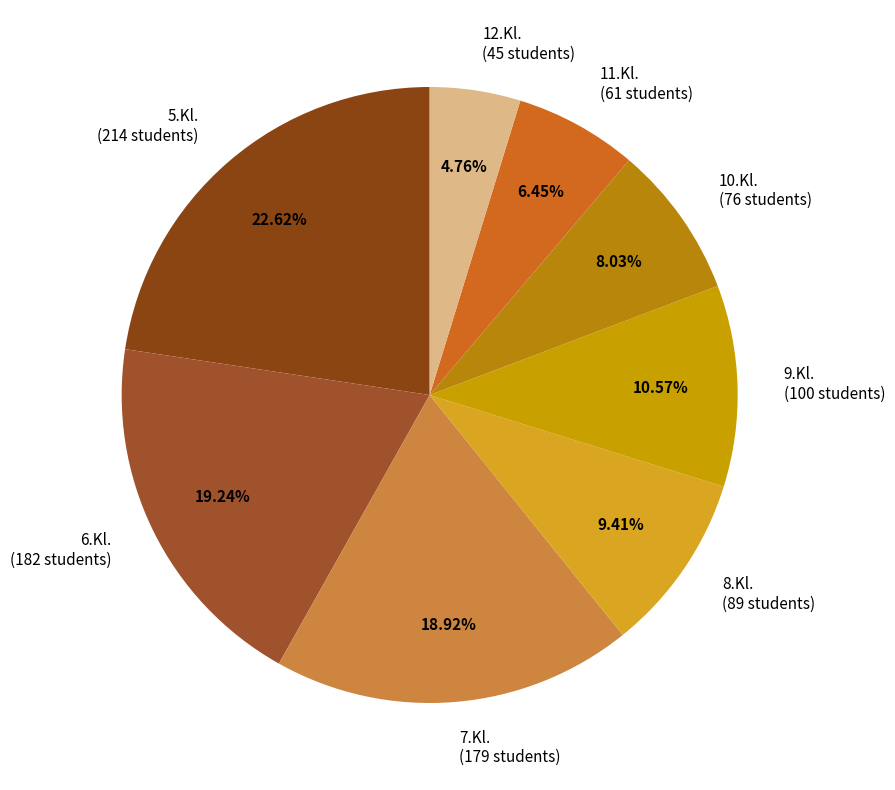

What is the ratio of the value at 10.Kl. to the value at 8.Kl.?

0.9